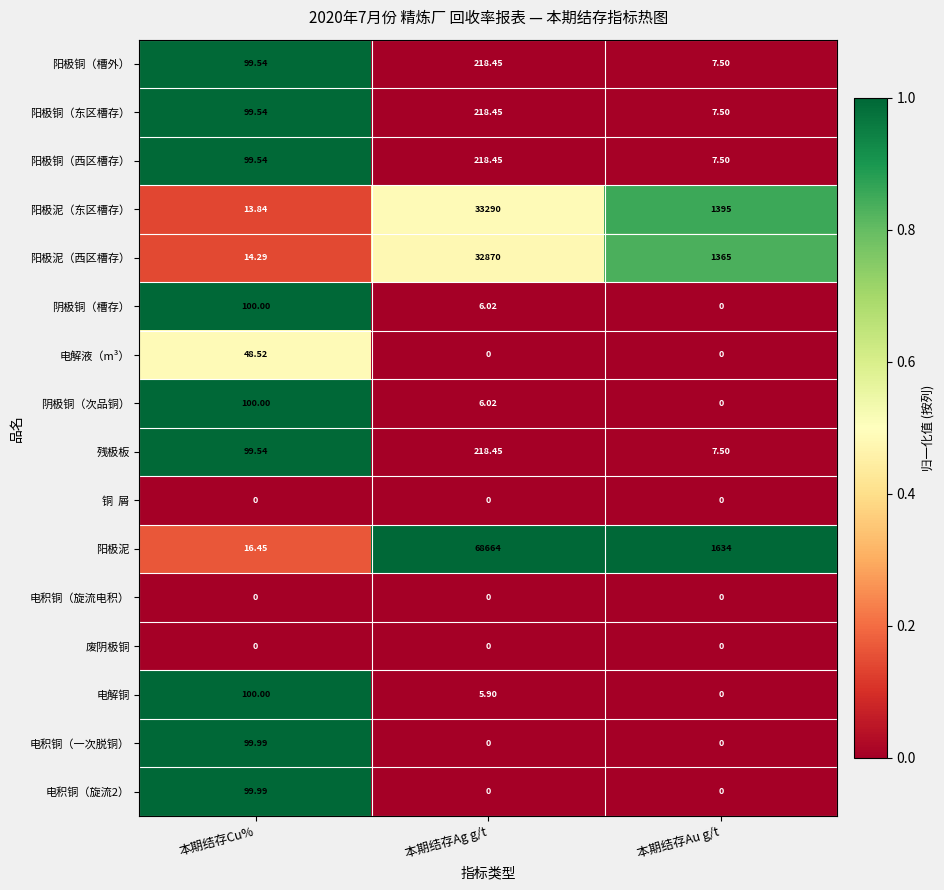

How many categories are shown in the chart?

3